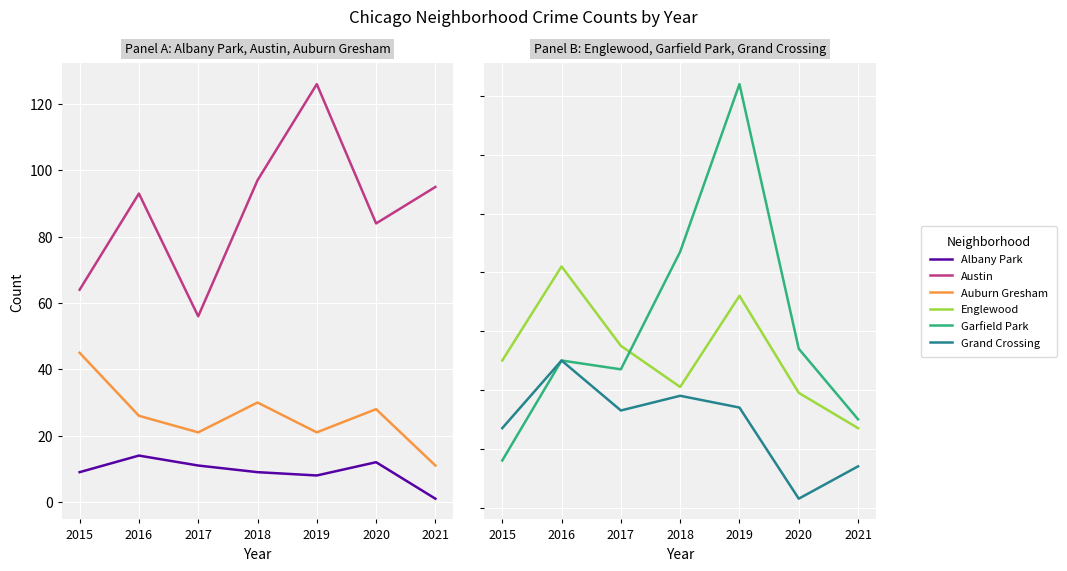

What is the average value of the Garfield Park series?

101